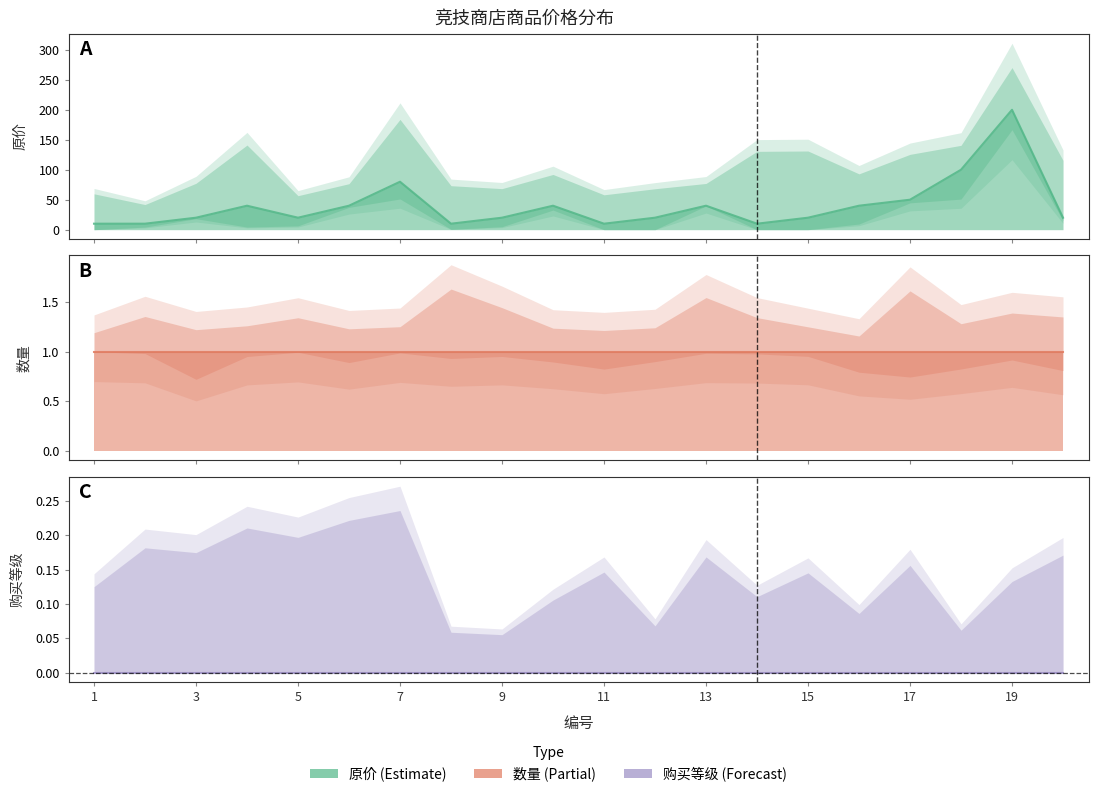

How many data points in 原价 are above 20?

9